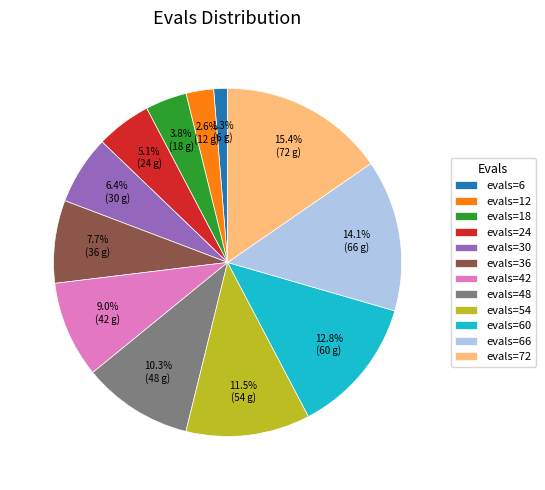

Is it true that evals=42 is 9% of the pie?

True